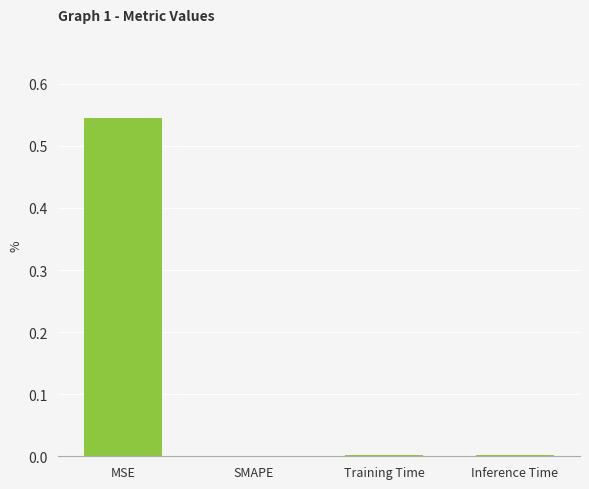

Which label corresponds to the largest value in the chart?

MSE